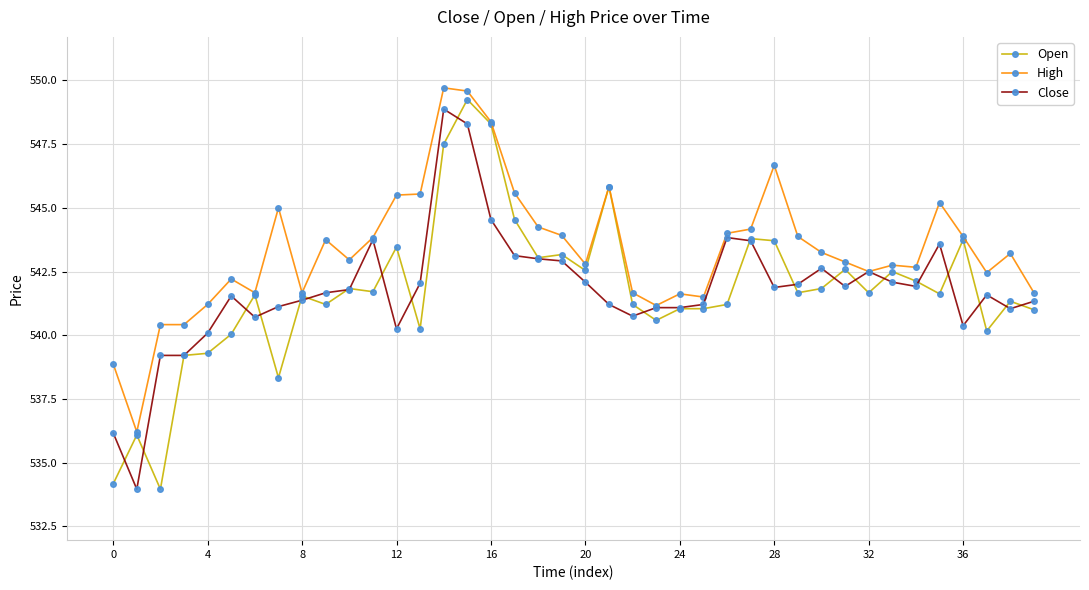

At how many categories does at least one series exceed 535?

40